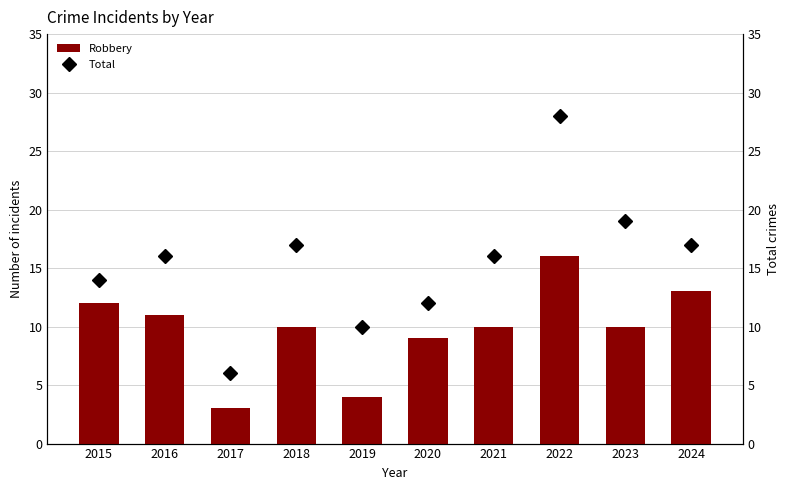

What is the total value across all series at 2020?

21